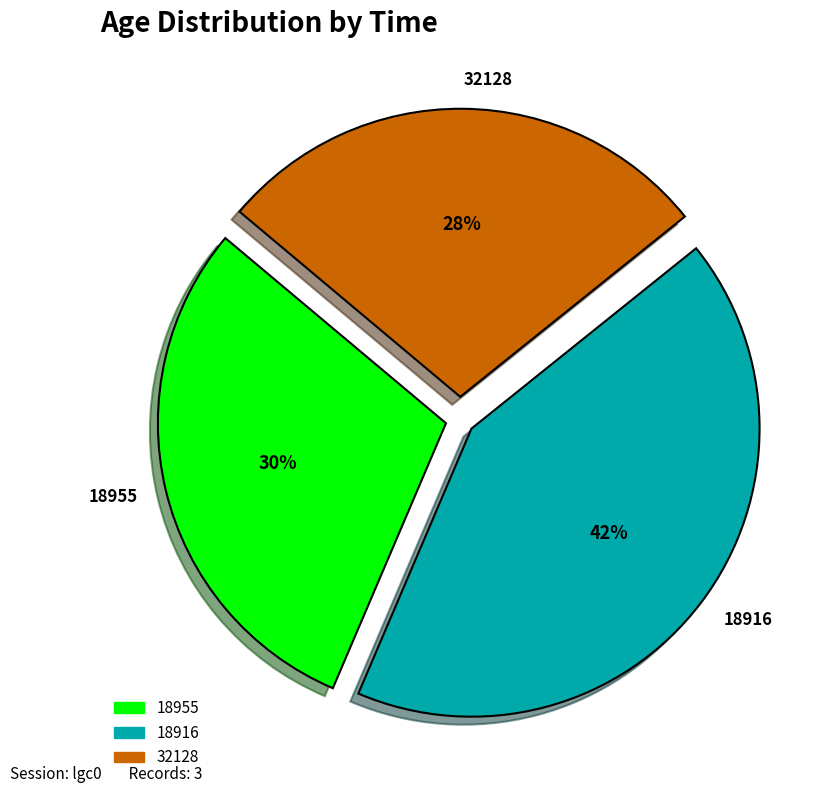

Rank the categories by value from lowest to highest.

32128, 18955, 18916